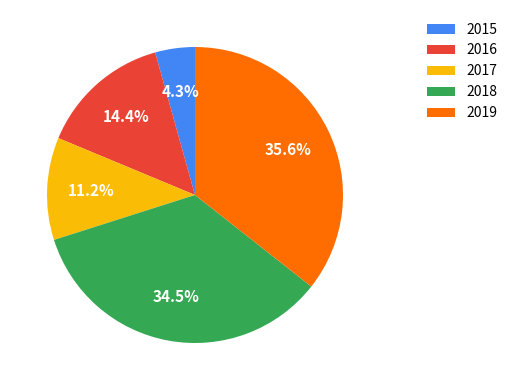

The 2015 slice represents 4% of the pie. True or false?

True